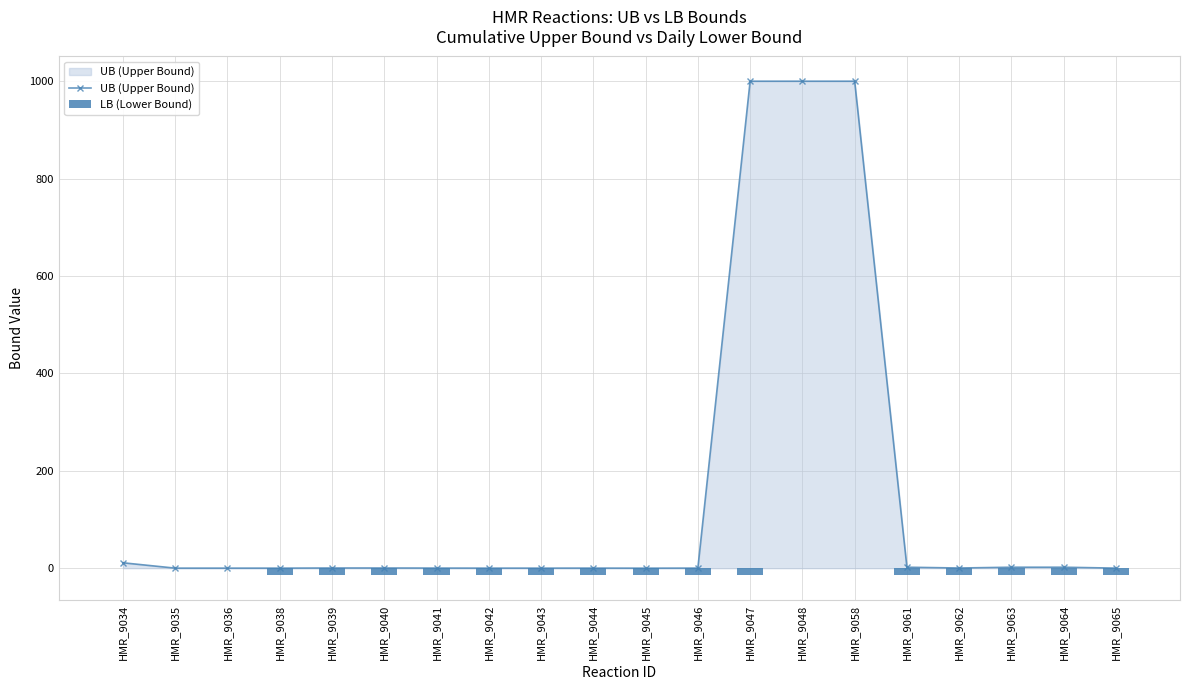

Where is LB (Lower Bound) nearest to the value -7?

HMR_9034